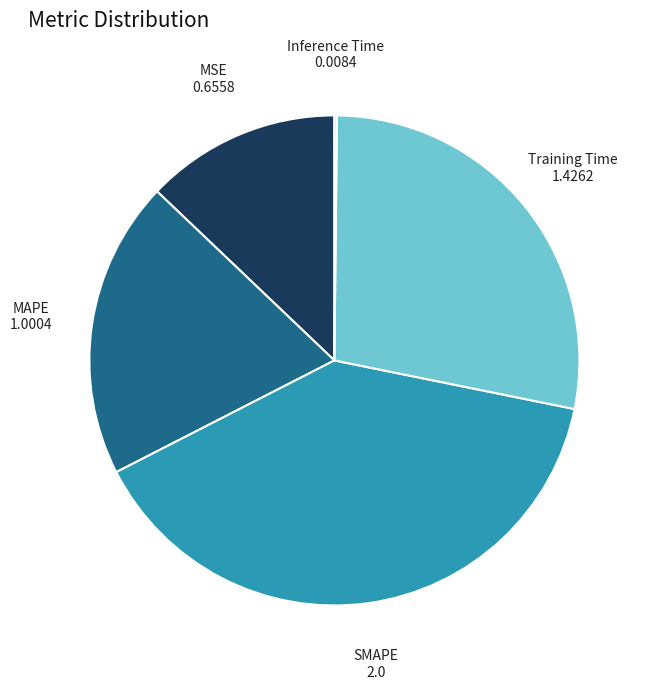

True or false: MSE accounts for 5% of the total.

False